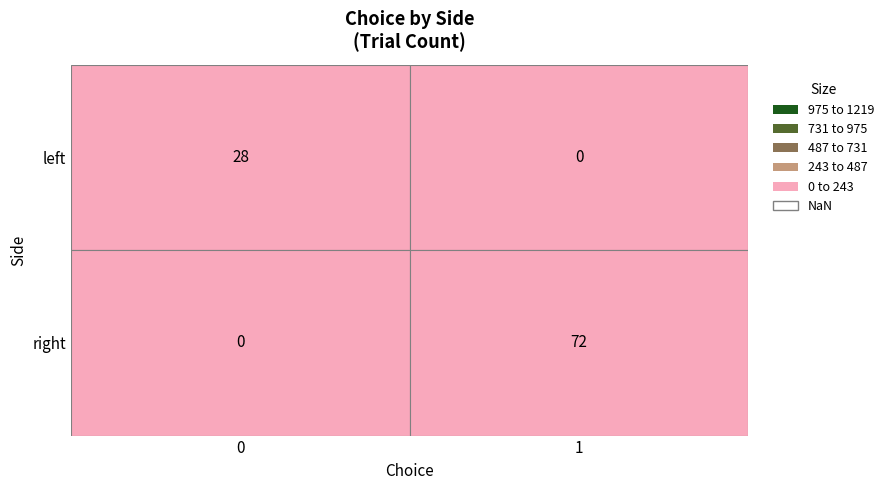

What is the sum of all values?

100